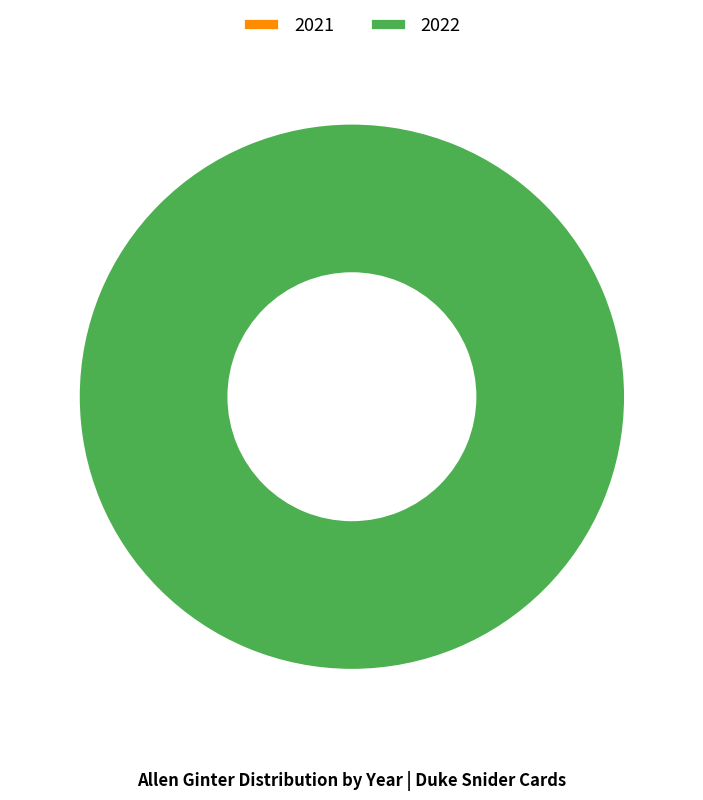

Do 2021 and 2022 together represent more than half of the pie?

Yes